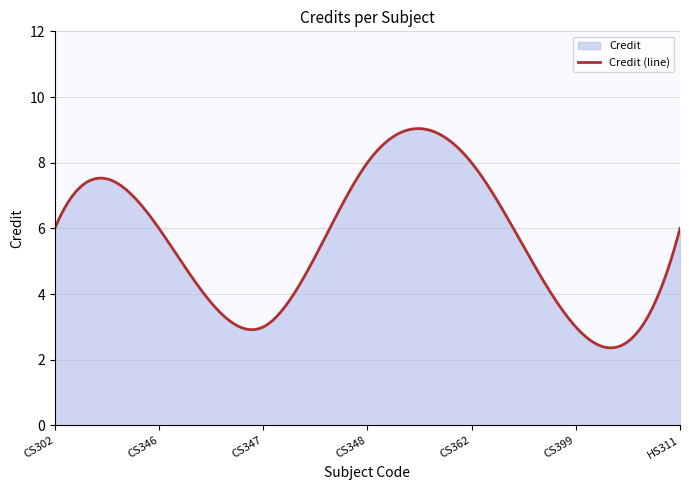

How many points are lower than both their immediate neighbors (excluding endpoints)?

2